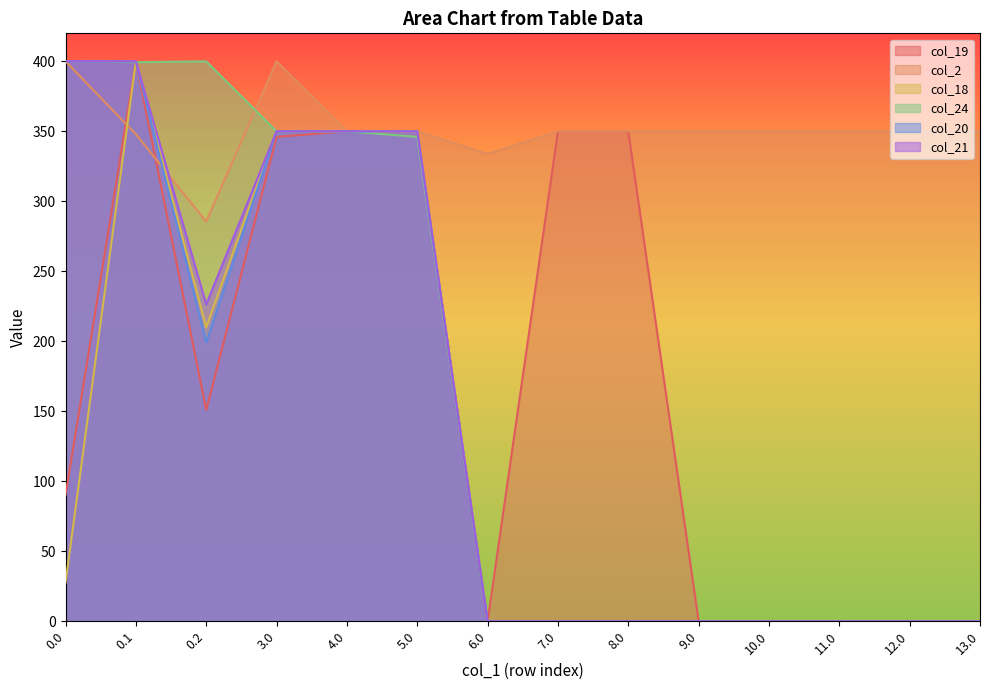

Reading left to right, list all the values displayed in this chart.

col_19: 0.0=90.2	0.1=400.0	0.2=151.0	3.0=346.0	4.0=350.0	5.0=350.0	6.0=0.0	7.0=350.0	8.0=350.0	9.0=0.0	10.0=0.0	11.0=0.0	12.0=0.0	13.0=0.0
col_2: 0.0=400.0	0.1=347.9	0.2=285.5	3.0=400.0	4.0=350.0	5.0=350.0	6.0=333.9	7.0=350.0	8.0=350.0	9.0=350.0	10.0=350.0	11.0=350.0	12.0=350.0	13.0=350.0
col_18: 0.0=27.7	0.1=400.0	0.2=210.0	3.0=350.0	4.0=350.0	5.0=350.0	6.0=0.0	7.0=0.0	8.0=0.0	9.0=0.0	10.0=0.0	11.0=0.0	12.0=0.0	13.0=0.0
col_24: 0.0=400.0	0.1=399.4	0.2=400.0	3.0=350.0	4.0=350.0	5.0=346.0	6.0=0.0	7.0=0.0	8.0=0.0	9.0=0.0	10.0=0.0	11.0=0.0	12.0=0.0	13.0=0.0
col_20: 0.0=400.0	0.1=400.0	0.2=199.2	3.0=350.0	4.0=350.0	5.0=350.0	6.0=0.0	7.0=0.0	8.0=0.0	9.0=0.0	10.0=0.0	11.0=0.0	12.0=0.0	13.0=0.0
col_21: 0.0=400.0	0.1=400.0	0.2=226.4	3.0=350.0	4.0=350.0	5.0=350.0	6.0=0.0	7.0=0.0	8.0=0.0	9.0=0.0	10.0=0.0	11.0=0.0	12.0=0.0	13.0=0.0